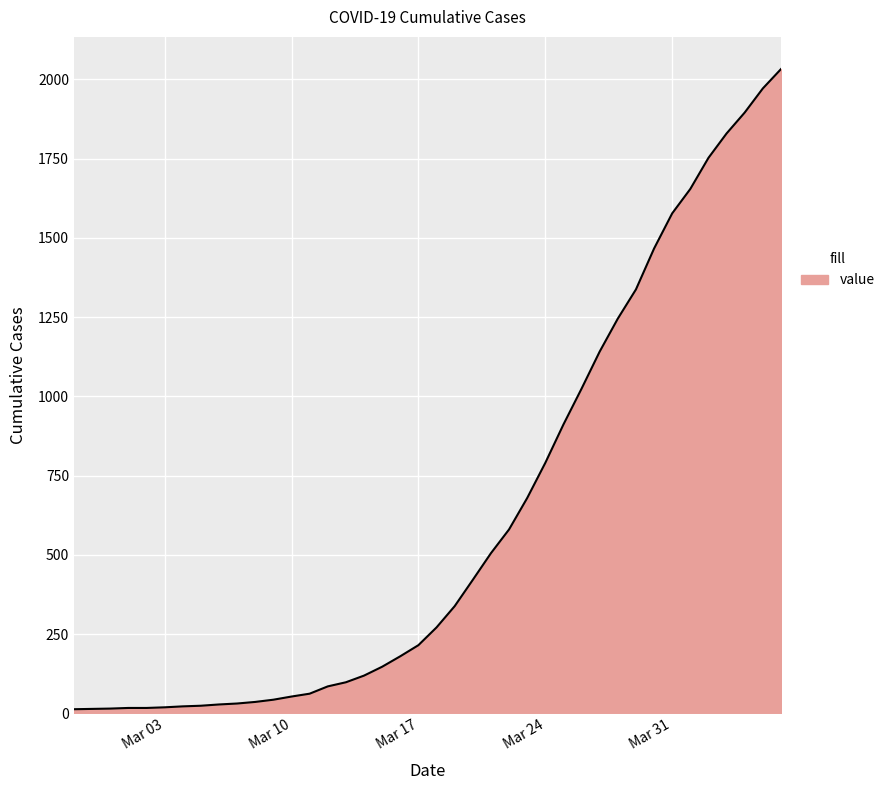

What is the maximum value shown in the chart?

2032